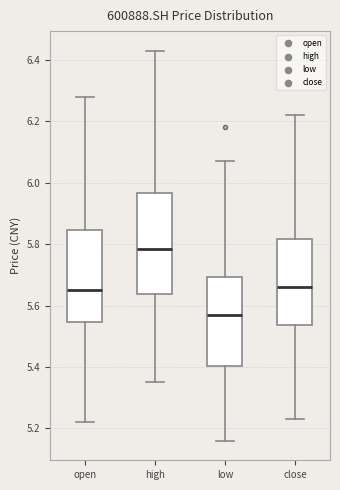

Reading left to right, read every box against the y-axis: the position of its median line, the range the box covers, and the ends of its whiskers. The values are not printed on the chart, so give them approximately, as read against the axis.

open: median 5.66, box 5.54 to 5.84, whiskers 5.22 to 6.28
high: median 5.78, box 5.64 to 5.96, whiskers 5.36 to 6.44
low: median 5.58, box 5.40 to 5.70, whiskers 5.16 to 6.08
close: median 5.66, box 5.54 to 5.82, whiskers 5.24 to 6.22